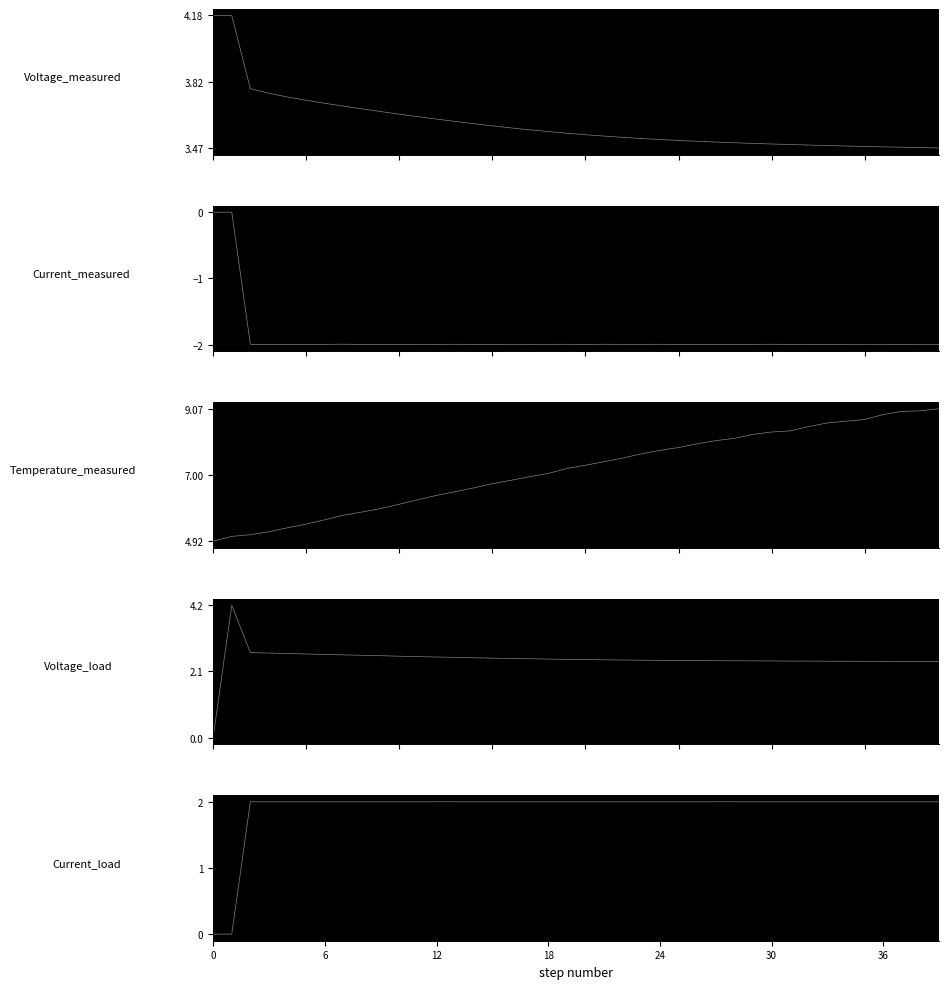

The value of Current_load at 20 is 2.0. True or false?

True